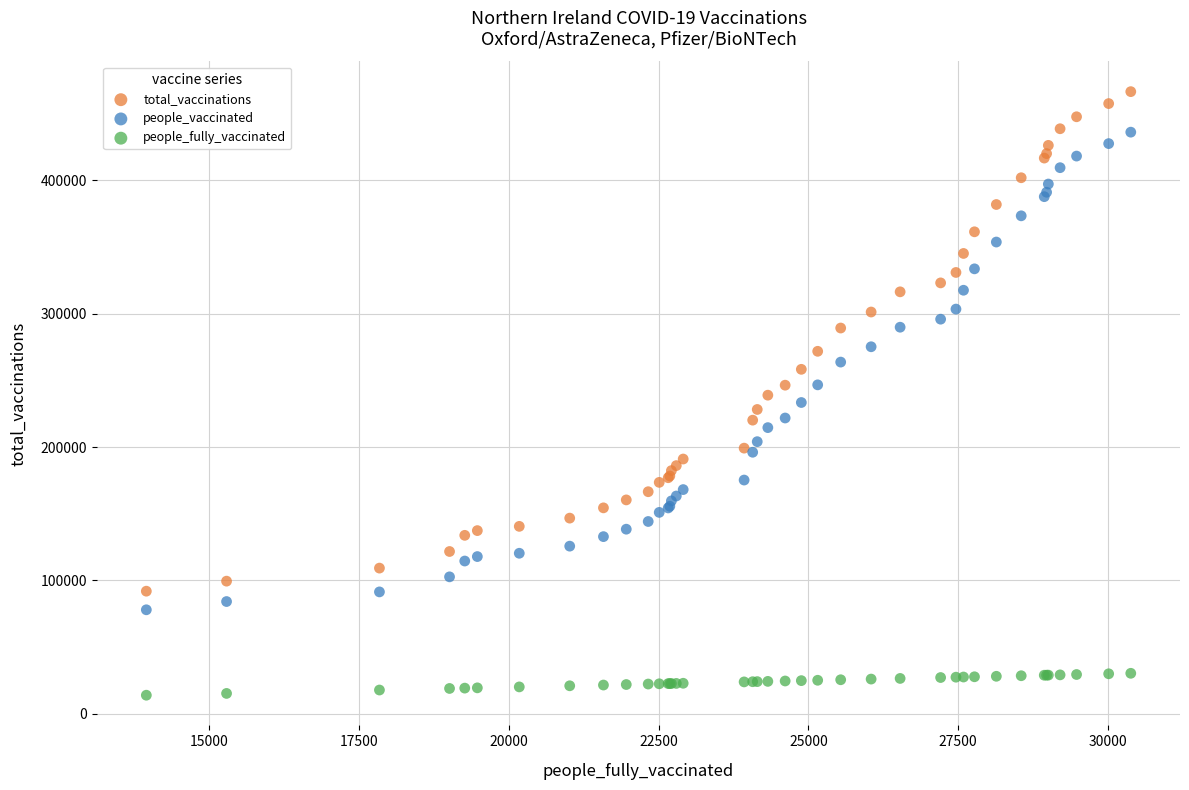

What is the X range (max minus min) for the scatter plot?

16432